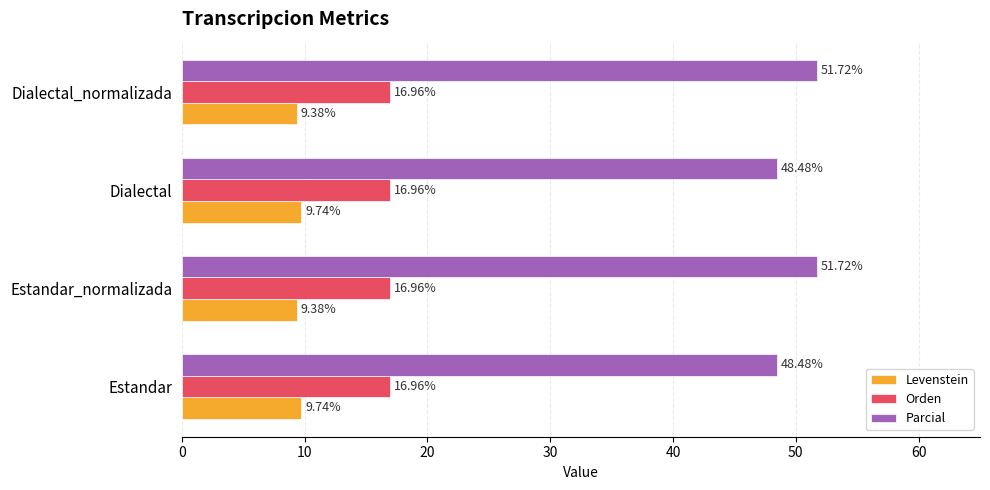

List the series in order of their overall mean, lowest first.

Levenstein, Orden, Parcial